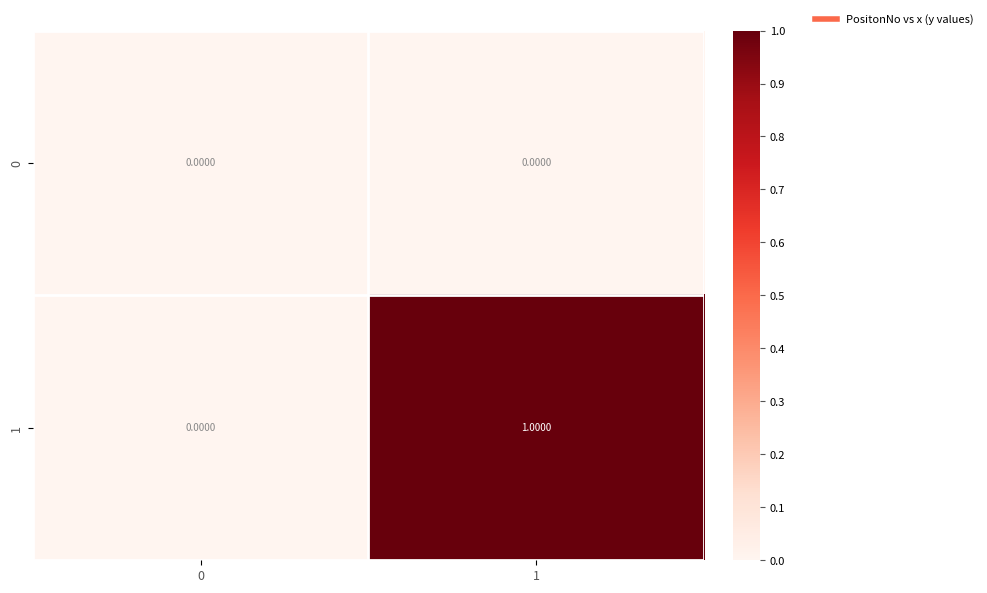

Count the number of categories in the chart.

2